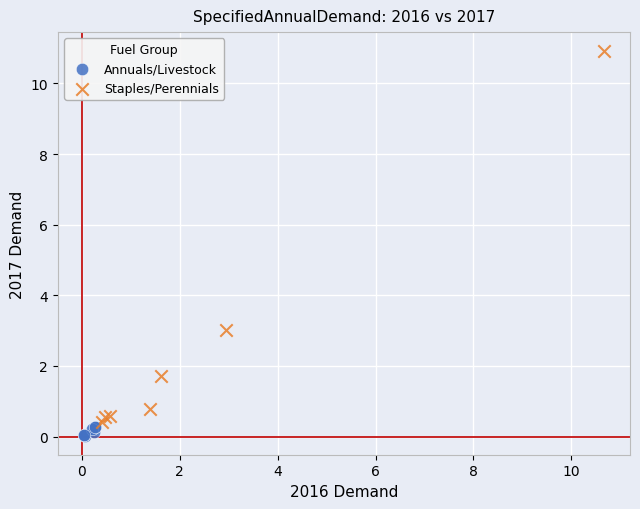

What are all the series names shown in the legend?

Annuals/Livestock, Staples/Perennials